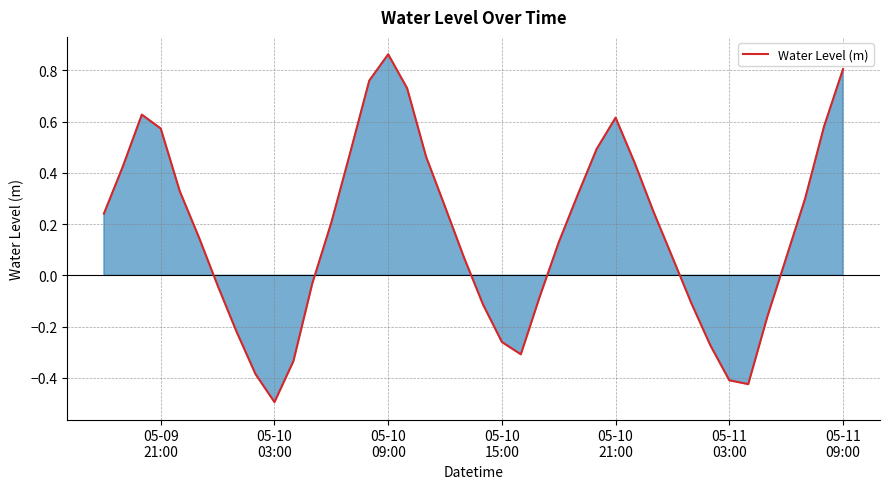

How many series are shown in this chart?

1